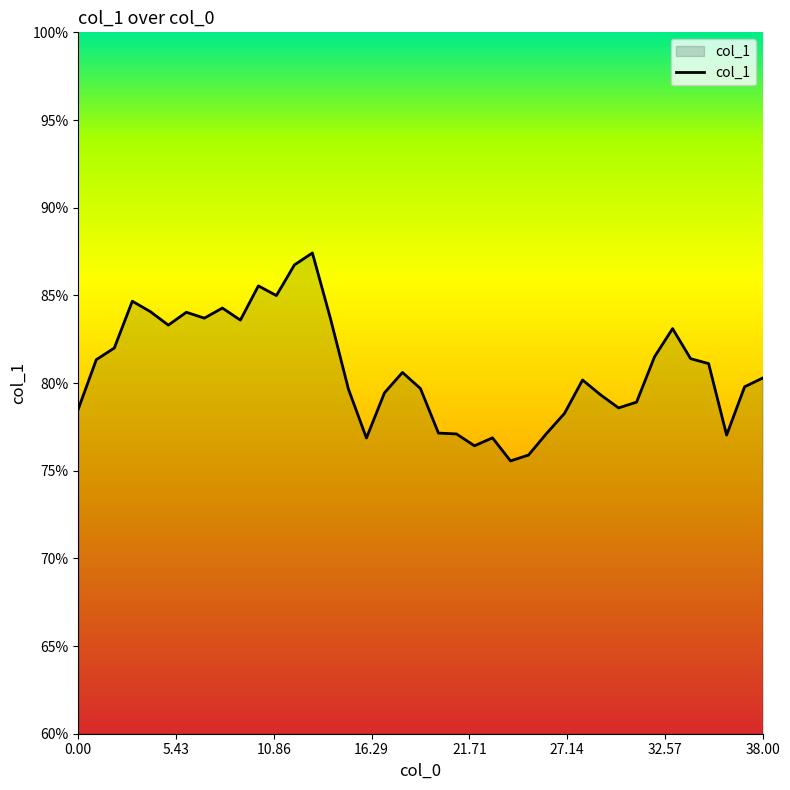

What is the minimum value shown in the chart?

75.6